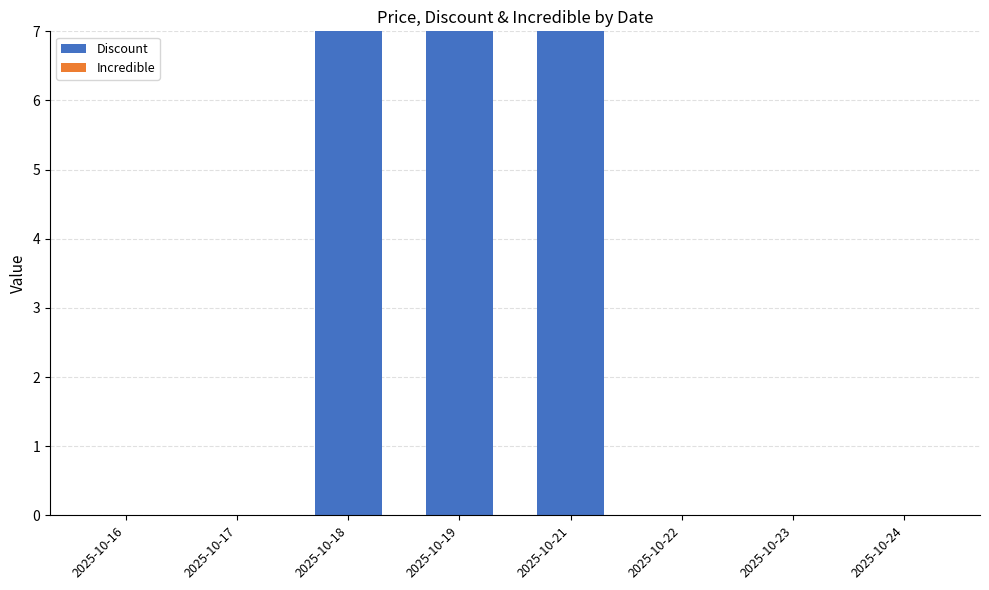

True or false: the data shows 0 at 2025-10-17.

True